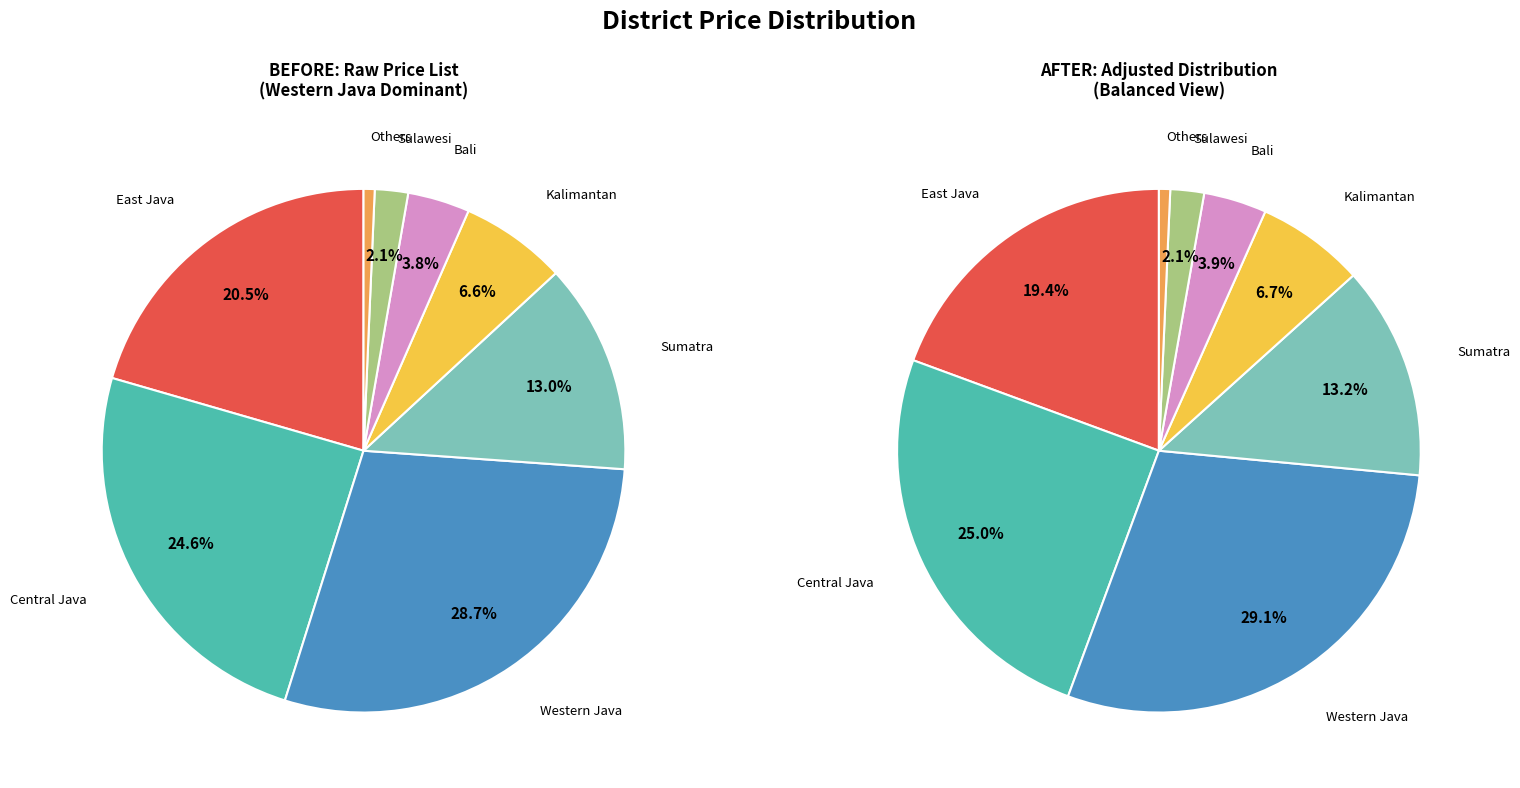

What is the largest slice in the pie chart?

Western Java